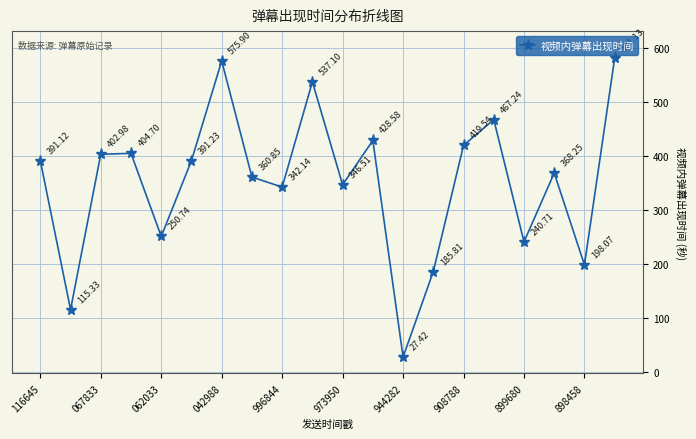

What is the difference between the maximum and minimum values?

553.7